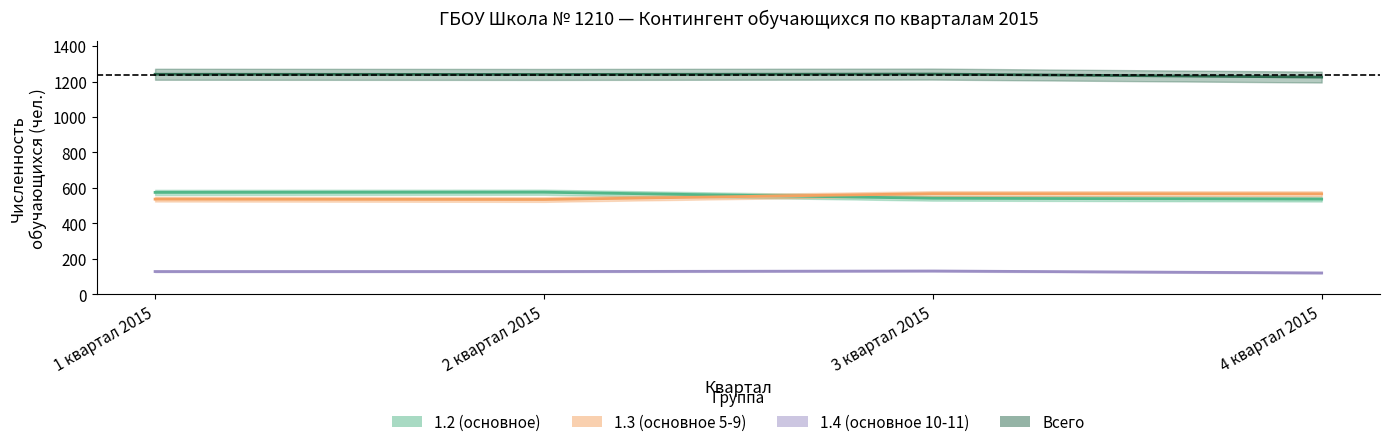

What is the label of the 3rd point from the left?

3 квартал 2015